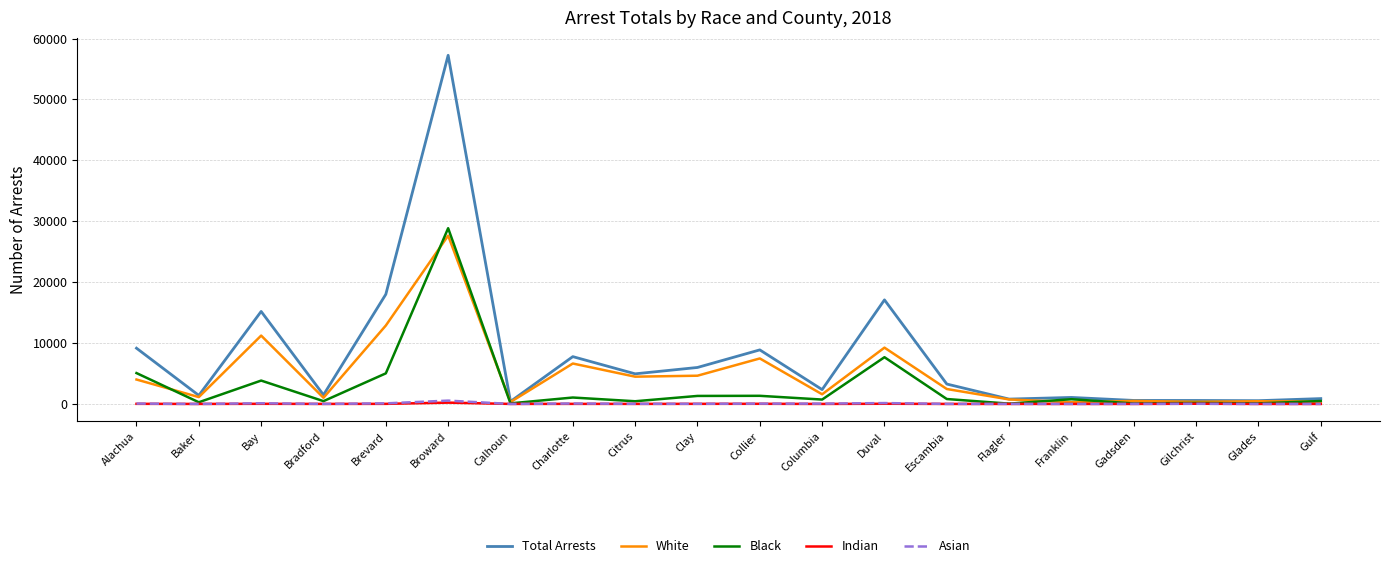

Where is White nearest to the value 13962?

Brevard